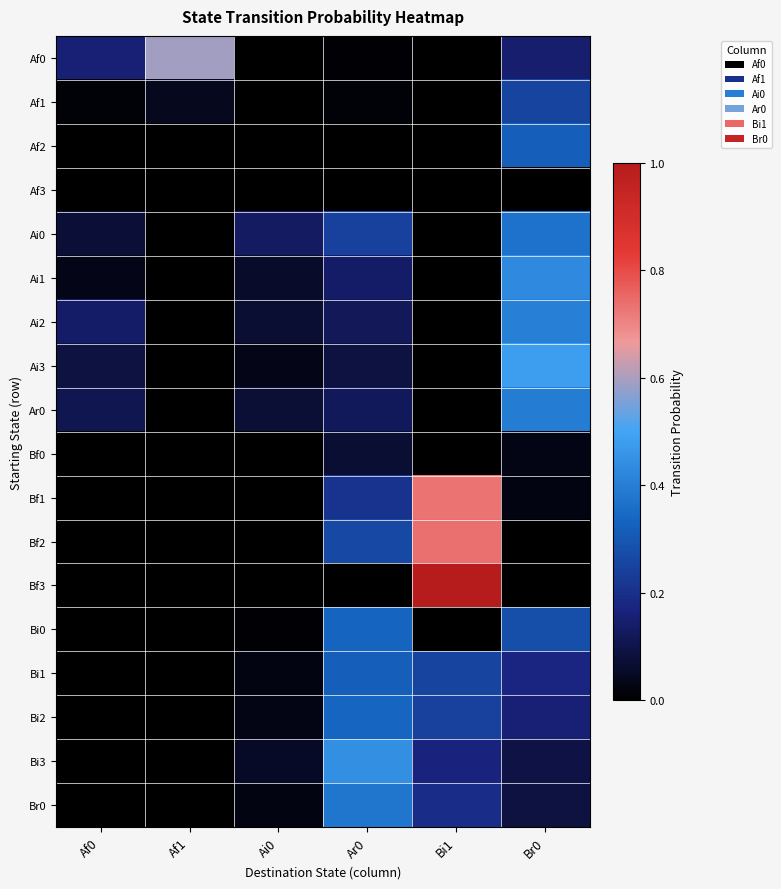

What is the total value across all series at Af0?

0.6